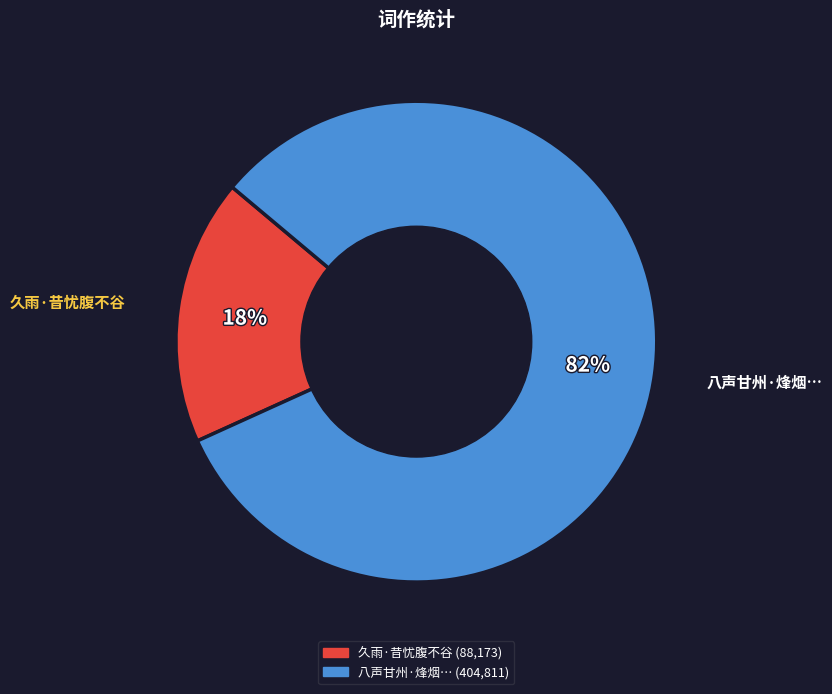

To the nearest percent, what portion does 久雨·昔忧腹不谷 represent?

18%